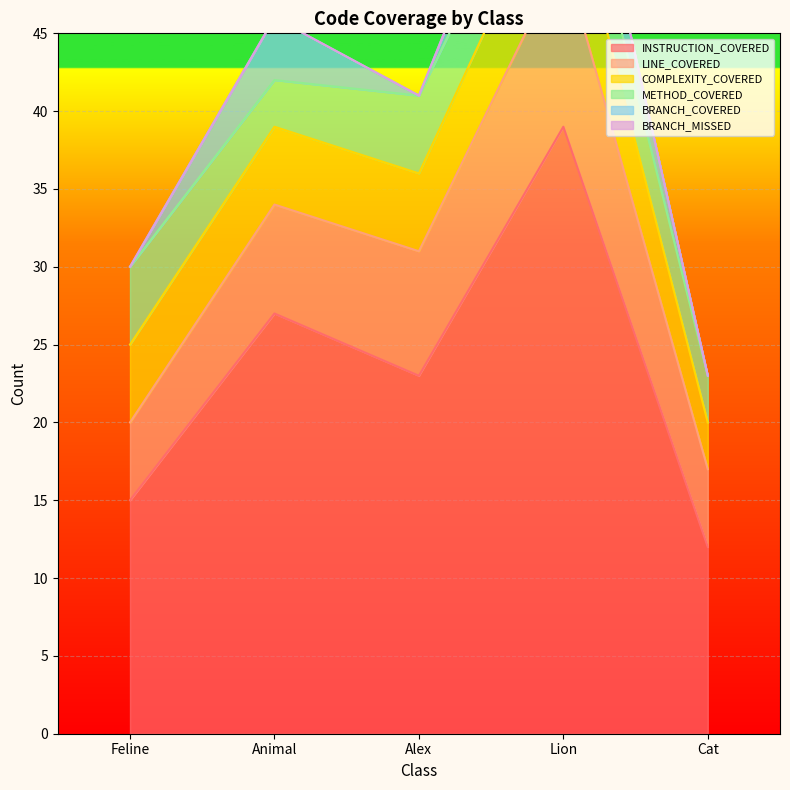

Is it true that INSTRUCTION_COVERED equals 24 at Lion?

False